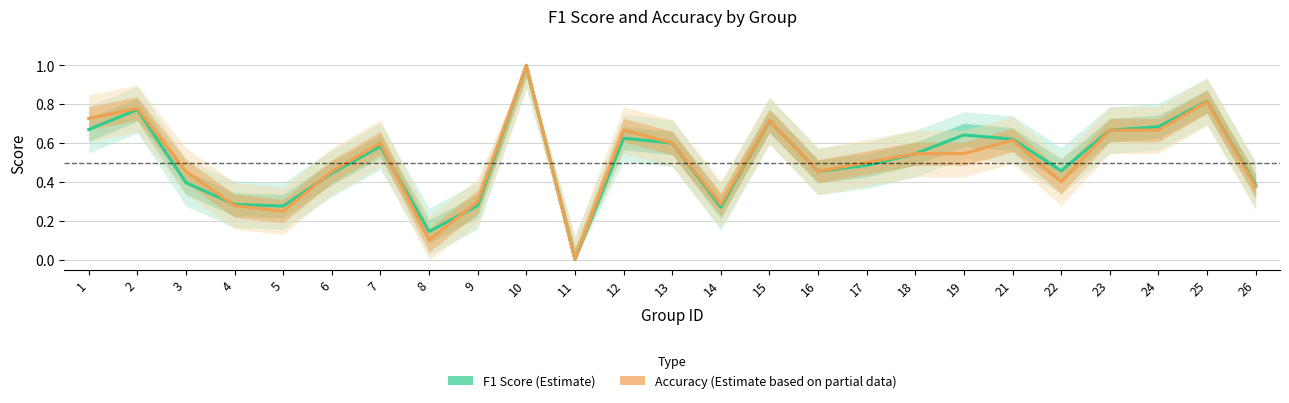

Reading left to right, extract all data points from this chart.

f1: 0.7	0.8	0.4	0.3	0.3	0.4	0.6	0.1	0.3	1.0	0.0	0.6	0.6	0.3	0.7	0.5	0.5	0.5	0.6	0.6	0.5	0.7	0.7	0.8	0.4
accuracy: 0.7	0.8	0.5	0.3	0.2	0.5	0.6	0.1	0.3	1.0	0.0	0.7	0.6	0.3	0.7	0.5	0.5	0.5	0.5	0.6	0.4	0.7	0.7	0.8	0.4